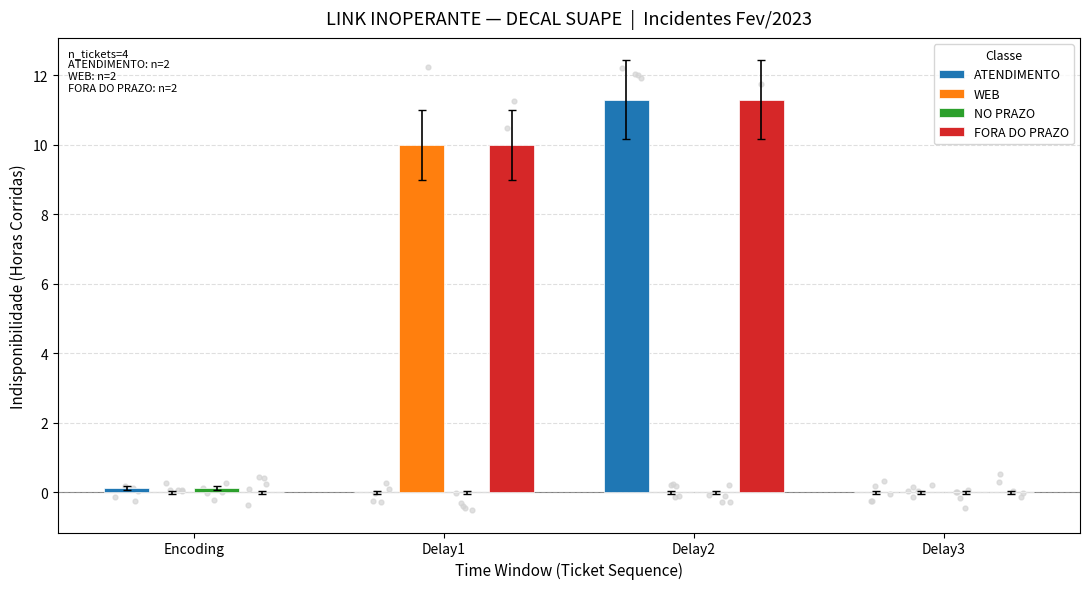

Which series reaches the maximum Y coordinate?

ATENDIMENTO